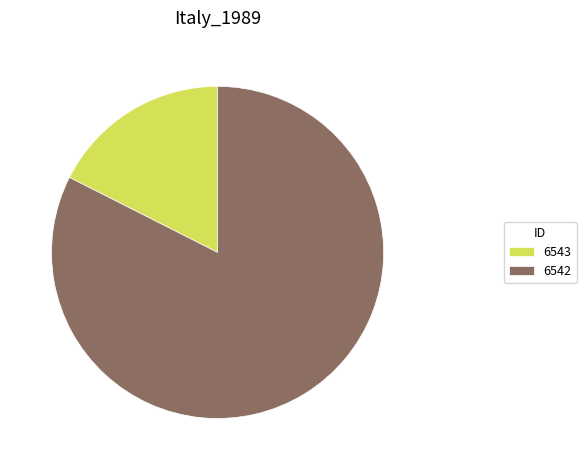

Does any single category account for the majority?

Yes